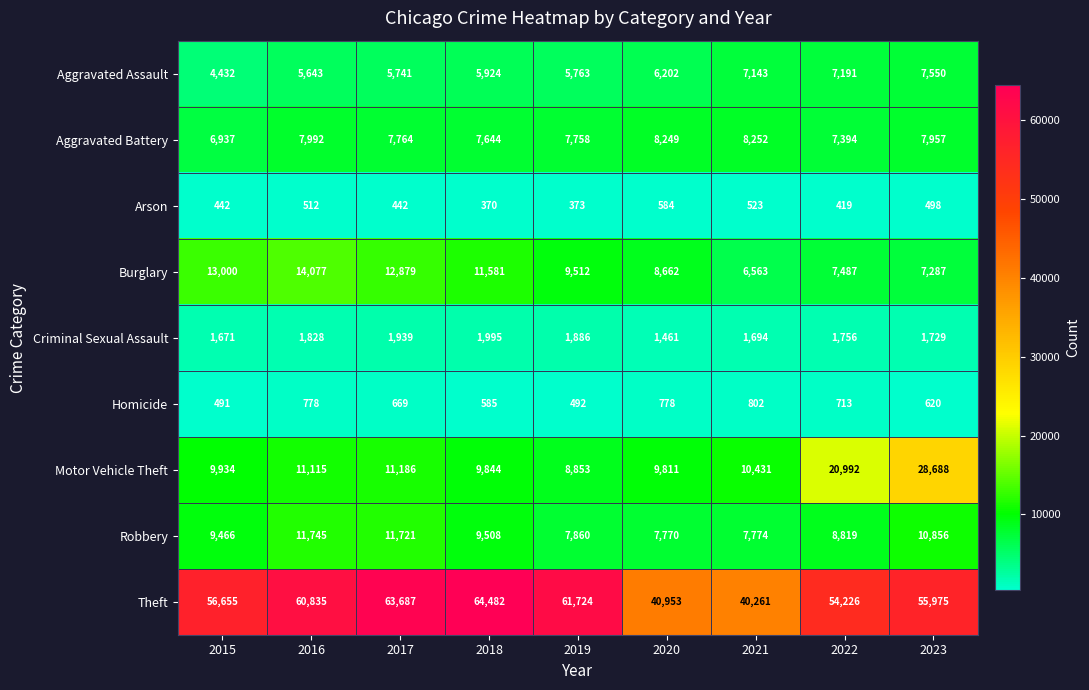

Which series has the largest total across all categories?

Theft